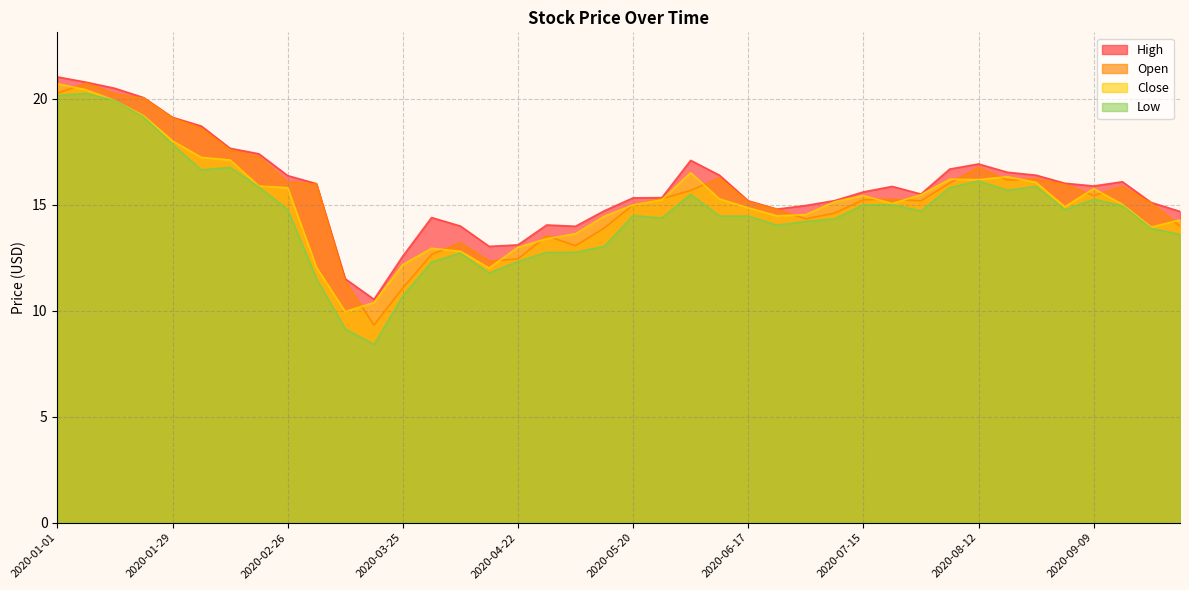

What are all the series names shown in the legend?

High, Open, Close, Low